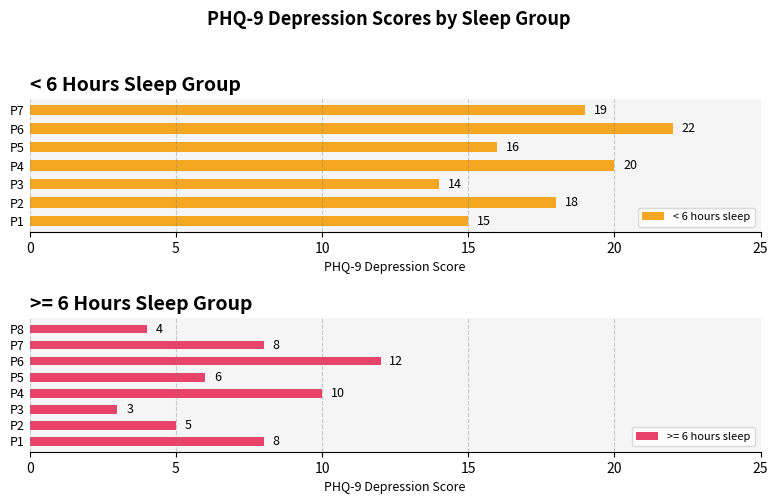

The value of < 6 hours sleep at P5 is 16. True or false?

True